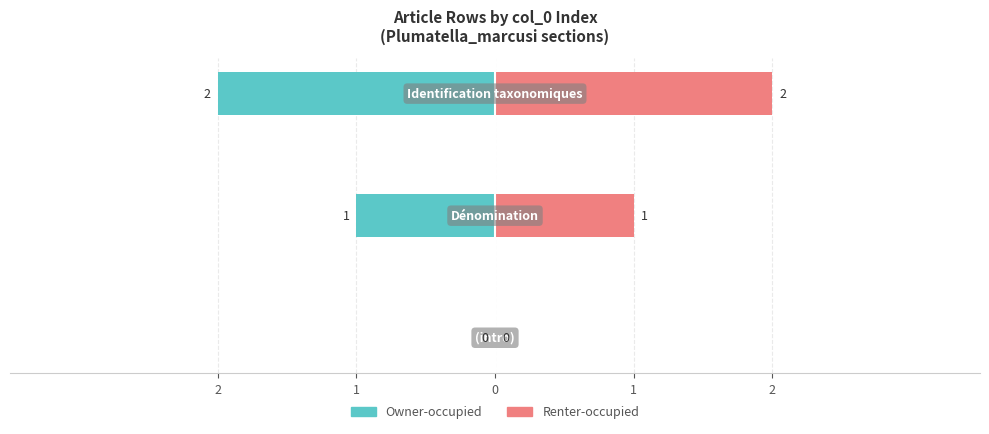

Read the Owner-occupied value at 0.

-2